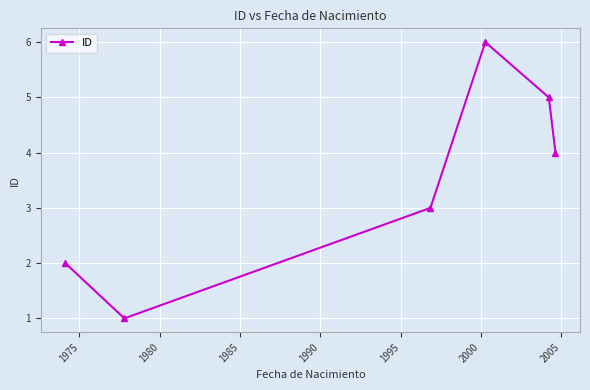

How many points are lower than both their immediate neighbors (excluding endpoints)?

1